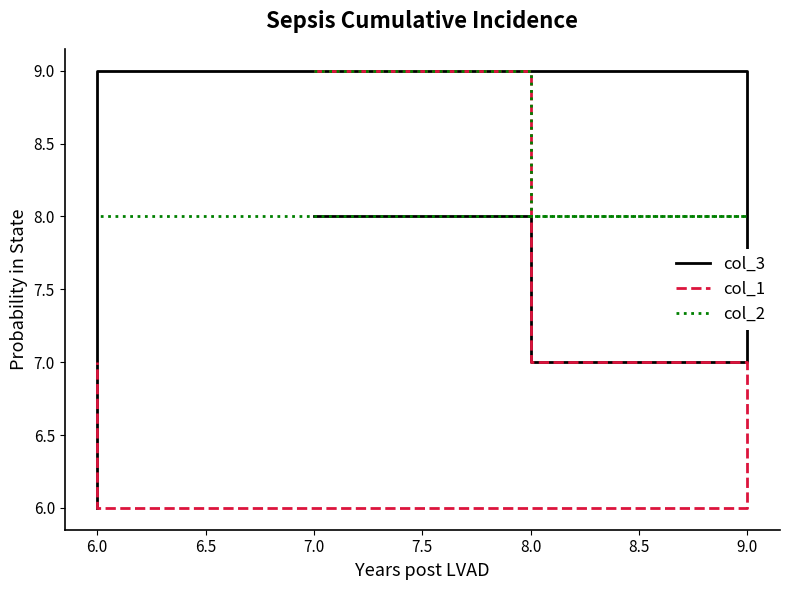

Which series ends up on top after the final intersection of col_3 and col_2?

col_2